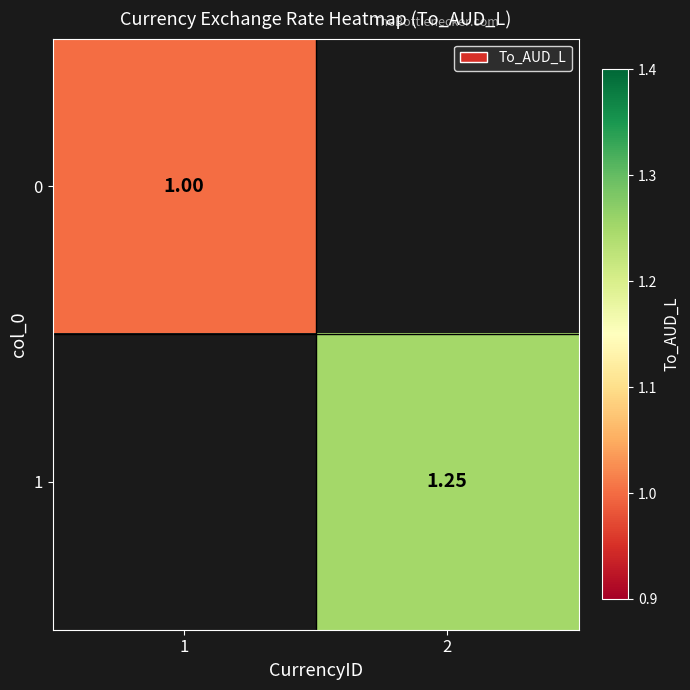

Is the value of 0 at 1 greater than the value of 1 at 2?

No